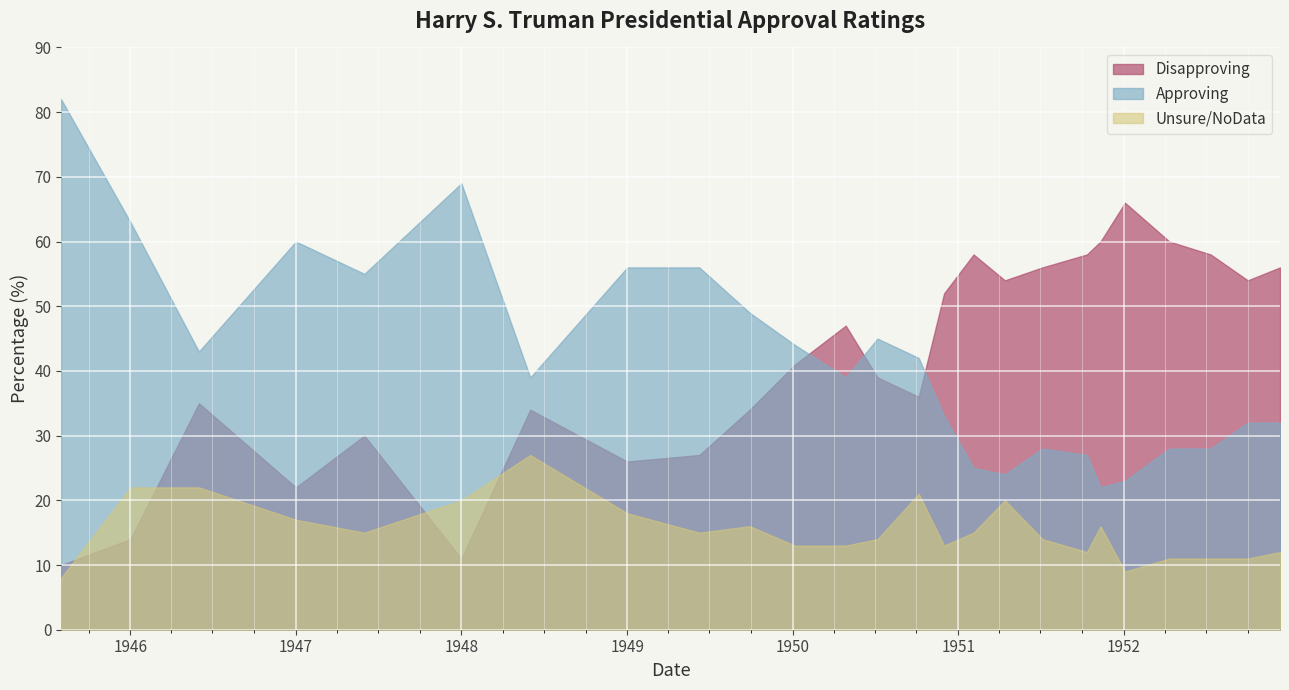

Rank the categories by Unsure/NoData value from lowest to highest.

1945-08-01, 1952-01-04, 1952-04-11, 1952-07-11, 1952-10-01, 1951-10-12, 1952-12-11, 1950-01-06, 1950-04-28, 1950-12-01, 1950-07-07, 1951-07-06, 1947-06-01, 1949-06-09, 1951-02-04, 1949-09-28, 1951-11-11, 1947-01-01, 1949-01-01, 1948-01-01, 1951-04-14, 1950-10-06, 1946-01-01, 1946-06-01, 1948-06-01